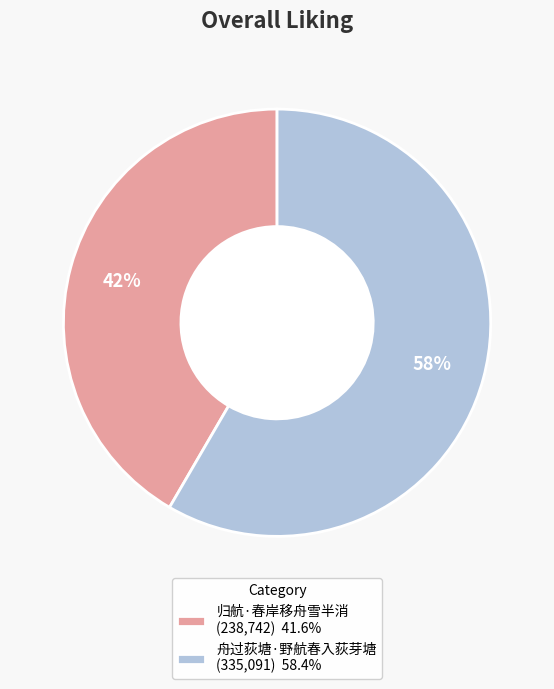

Do 舟过荻塘·野航春入荻芽塘 (335,091) 58.4% and 归航·春岸移舟雪半消 (238,742) 41.6% together represent more than half of the pie?

Yes